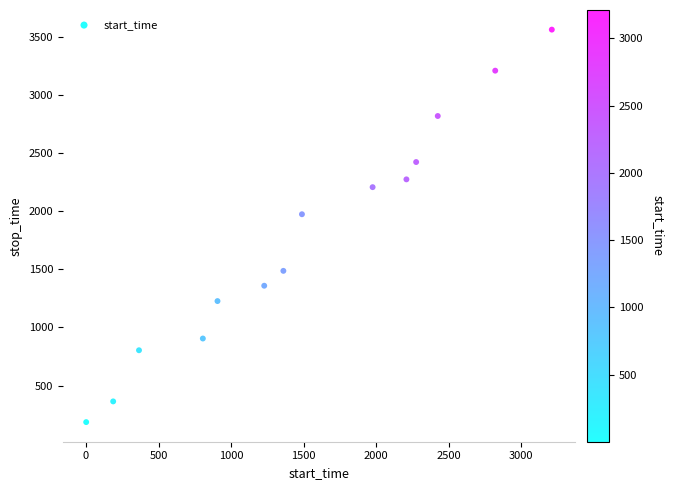

What is the range of Y values (max minus min)?

3376